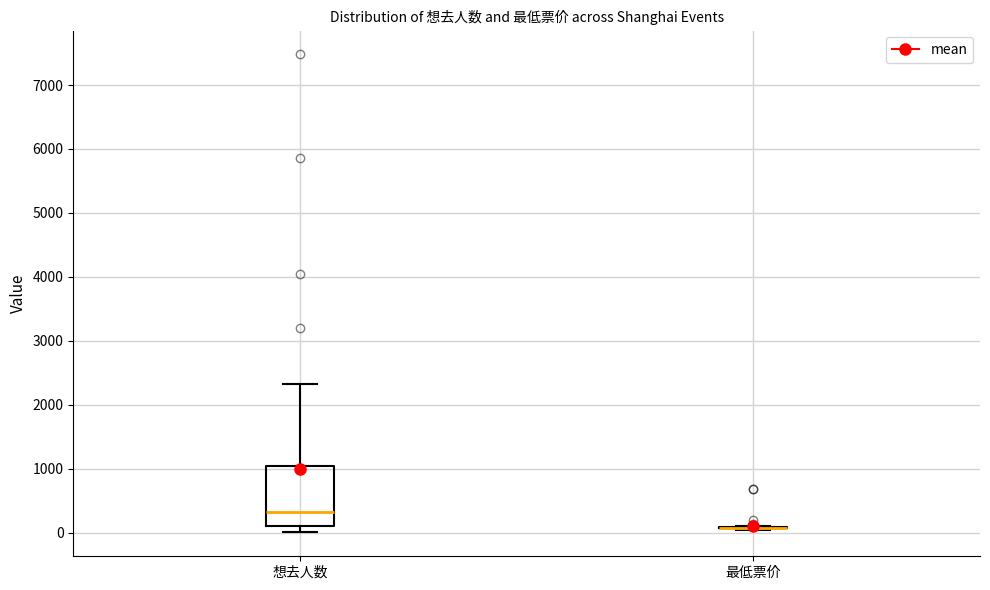

Reading left to right, transcribe this box plot: for each box, give where its median line is, the range the box spans, and where its two whiskers end, as read against the y-axis. The values are not printed on the chart, so give them approximately, as read against the axis.

想去人数: median 300, box 100 to 1000, whiskers 0 to 2300
最低票价: box collapsed to a line at 100, whiskers 0 to 100